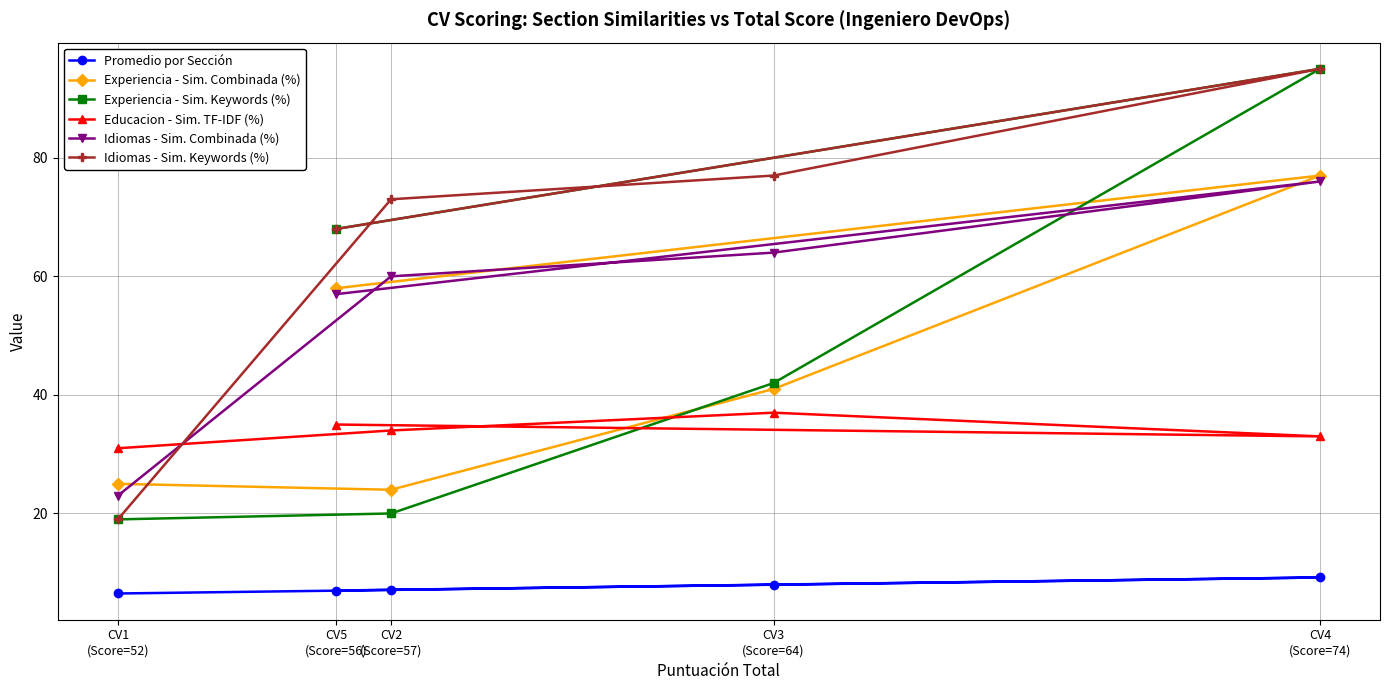

At how many categories does at least one series exceed 55?

4